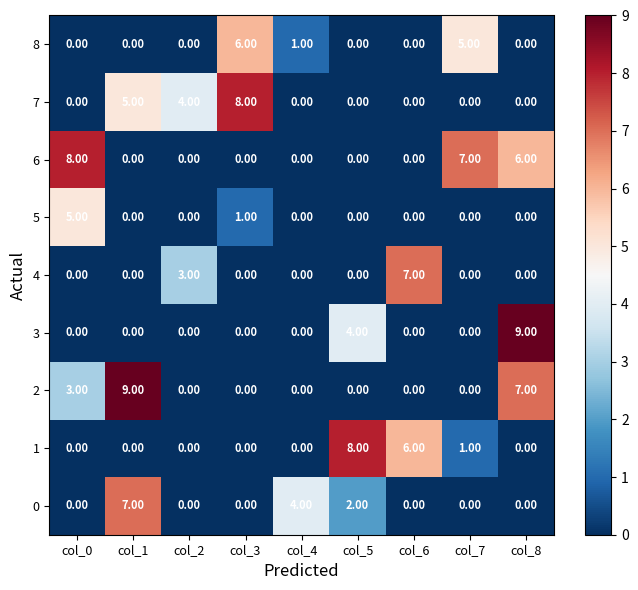

Is the value of 2 at col_7 greater than the value of 0 at col_4?

No